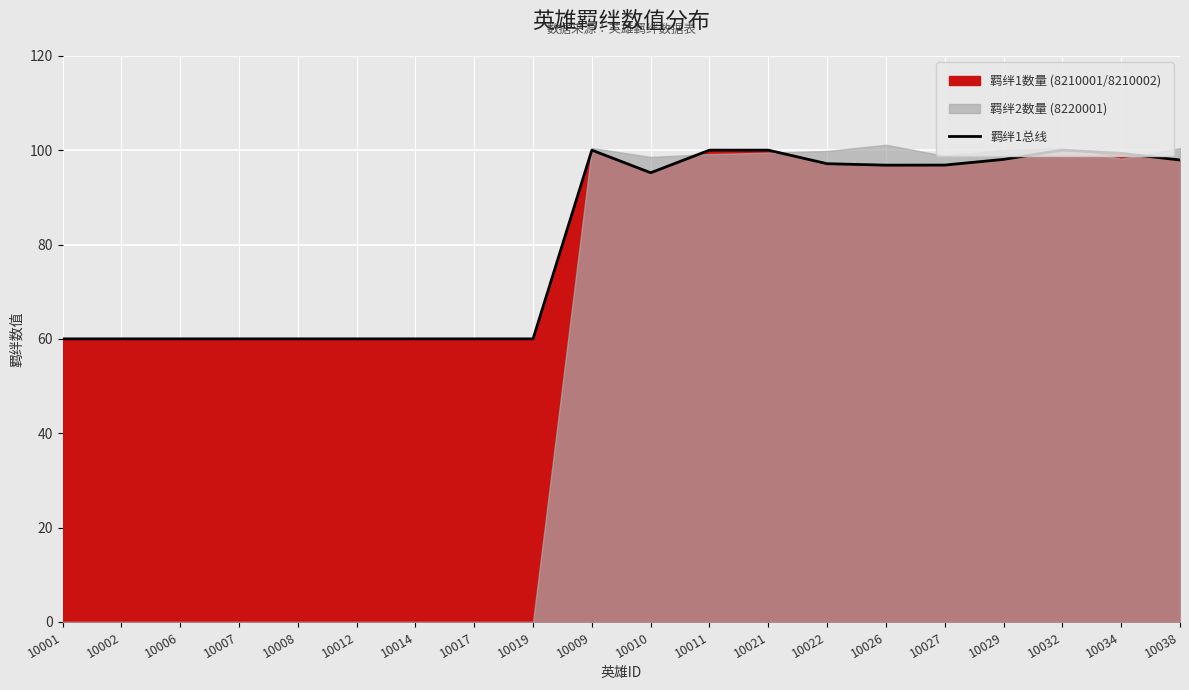

At which label does the data first exceed 96?

10009